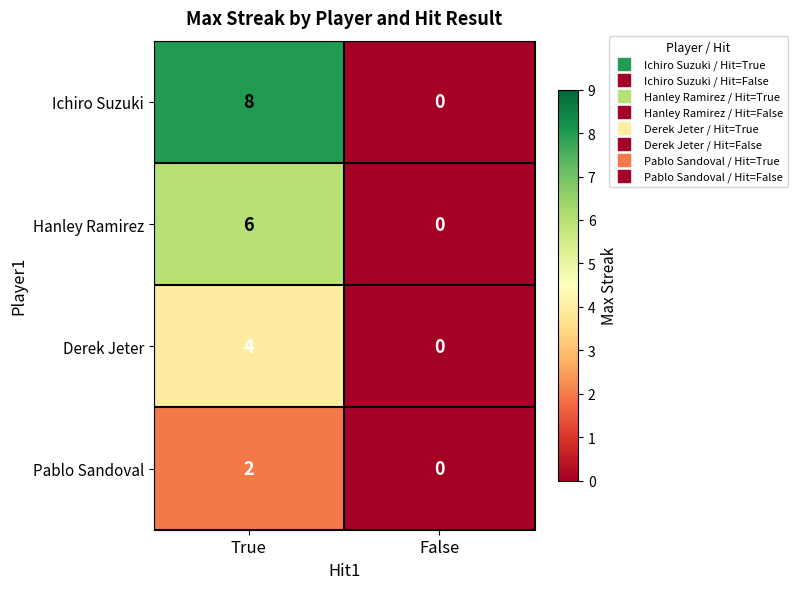

The Hanley Ramirez series shows 4 at True. True or false?

False